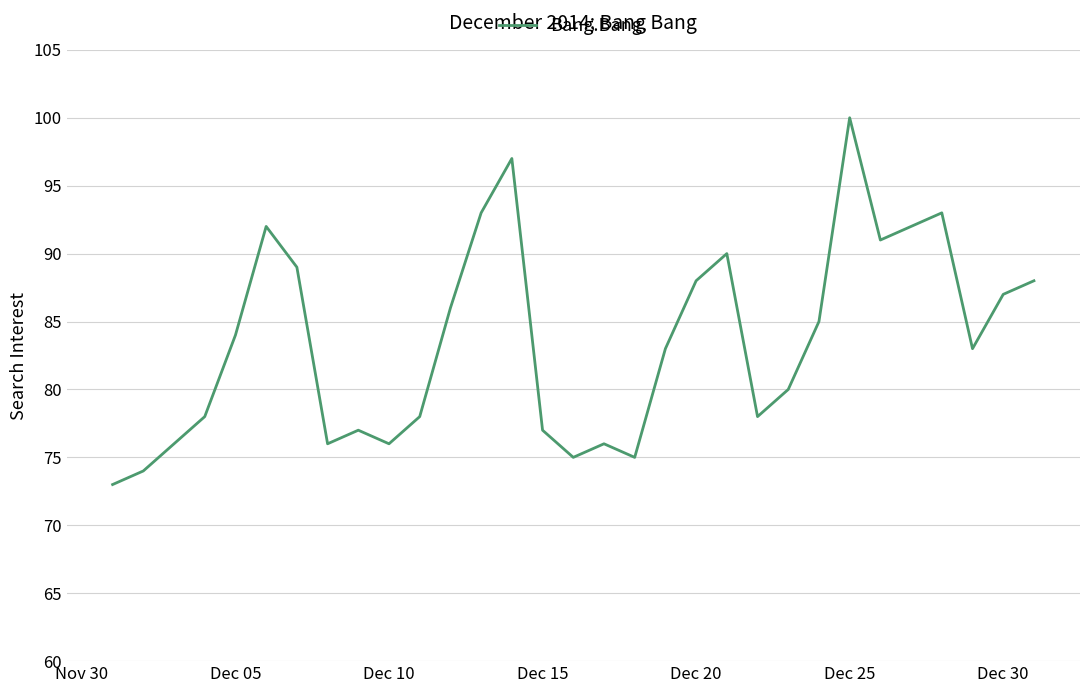

What is the greatest value displayed?

100